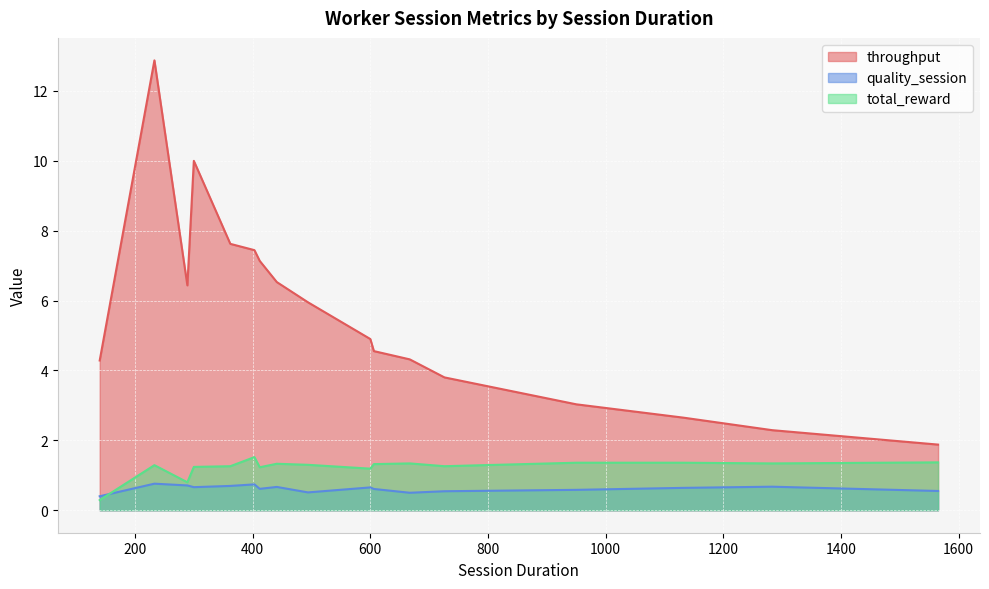

Which series has the widest spread of values?

throughput